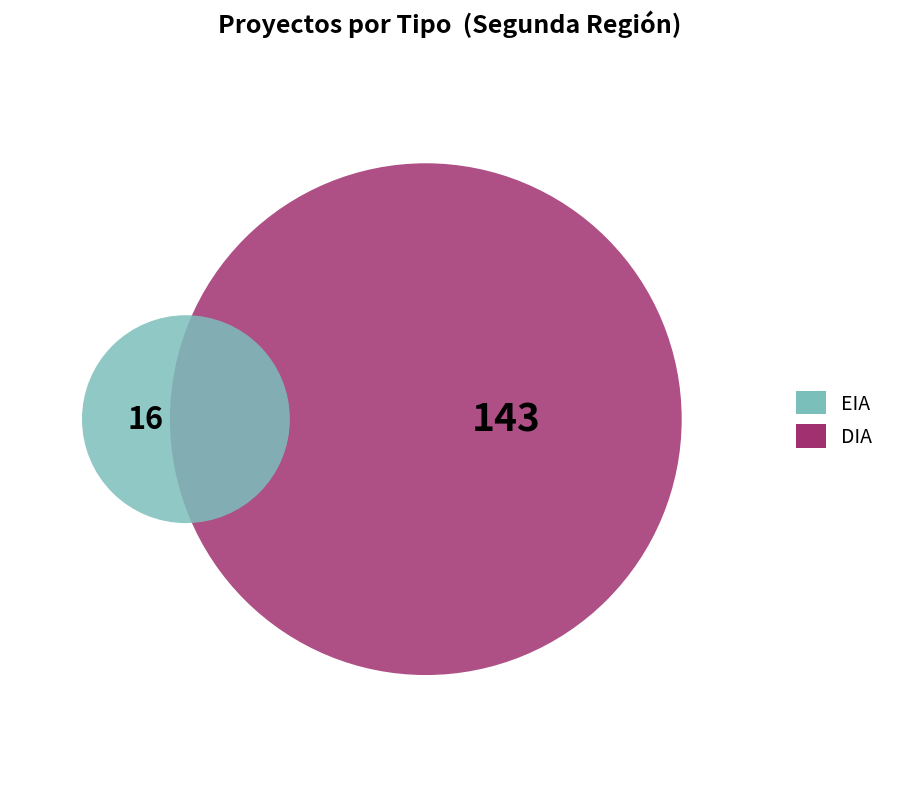

To the nearest percent, what is the difference between the EIA and DIA slice percentages?

80%